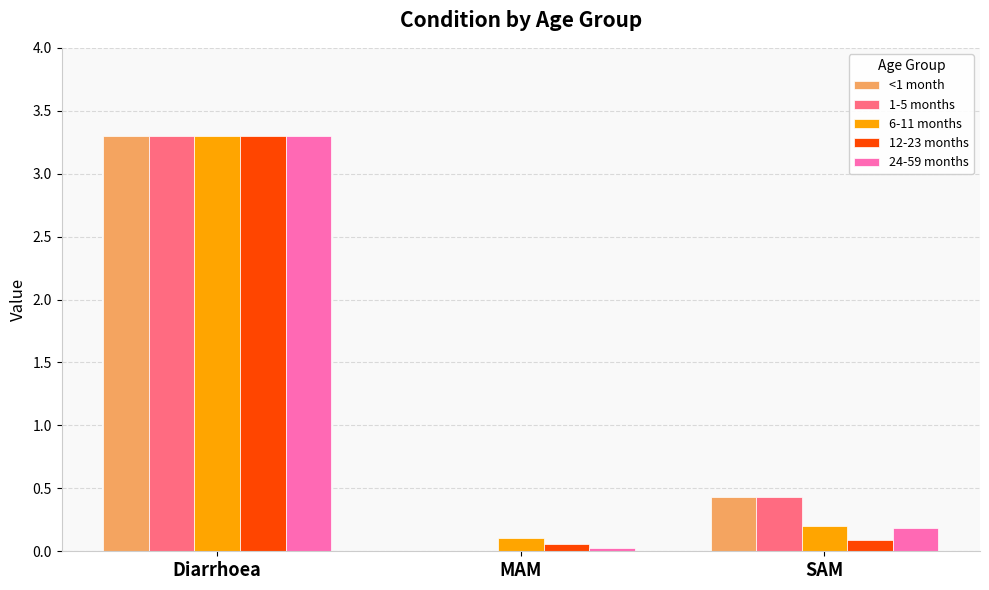

What is the total value across all series at SAM?

1.3